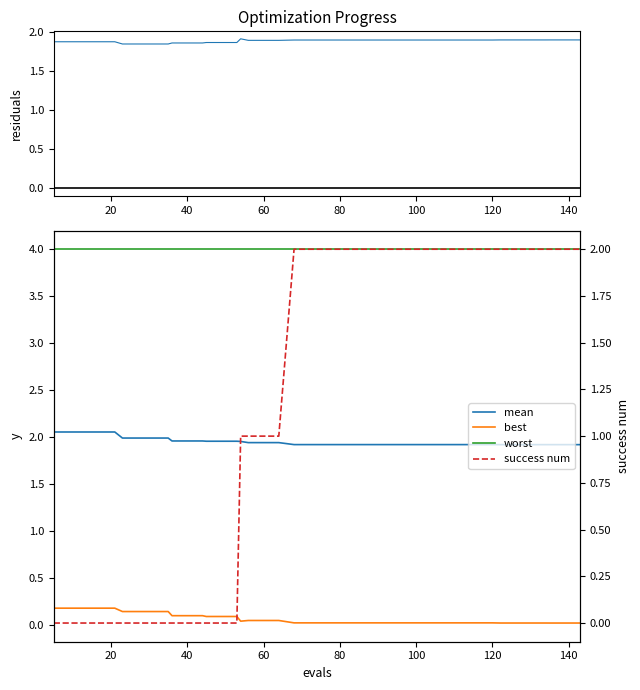

How many series are shown in this chart?

4